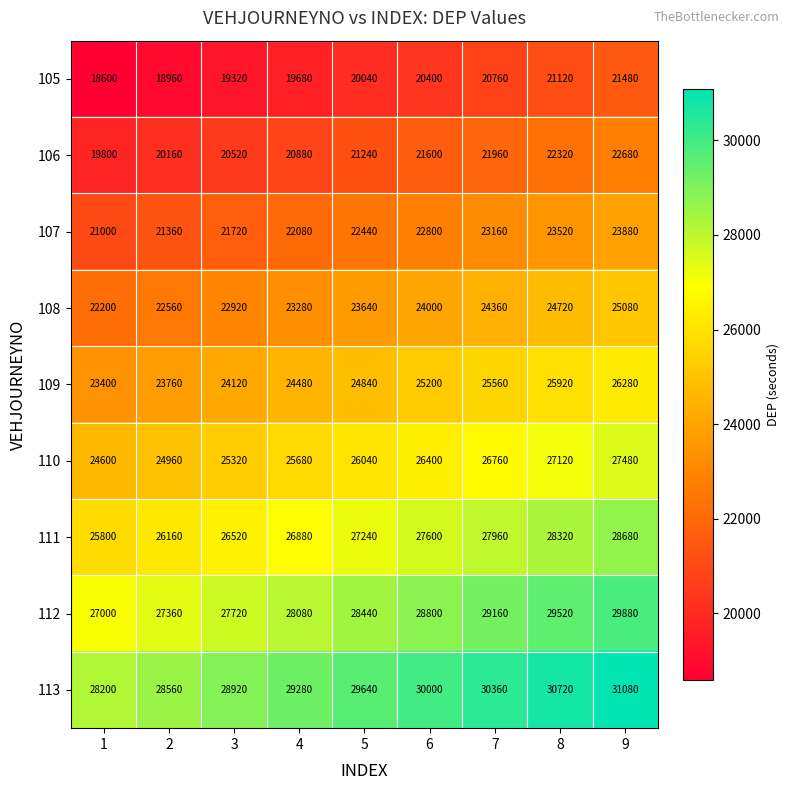

What is the difference between the highest and lowest values at 5?

9600